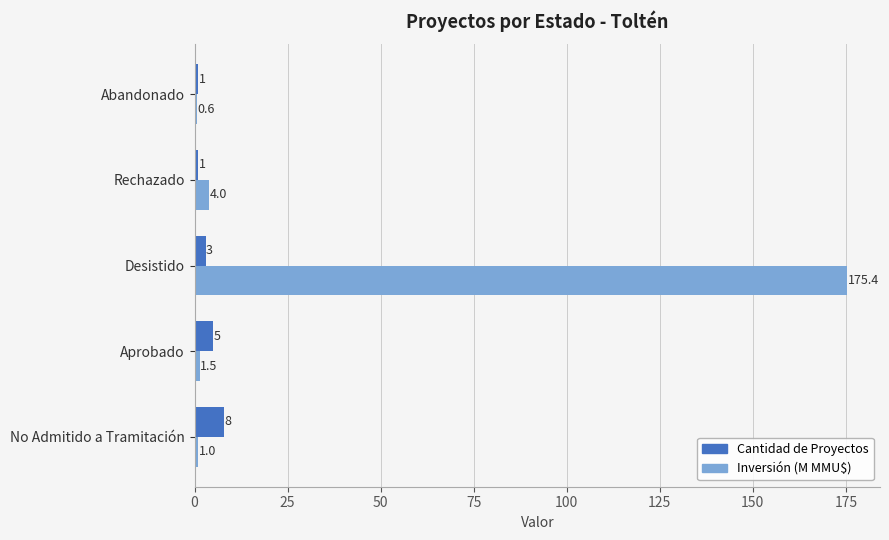

Which series has the widest spread of values?

Inversión (M MMU$)